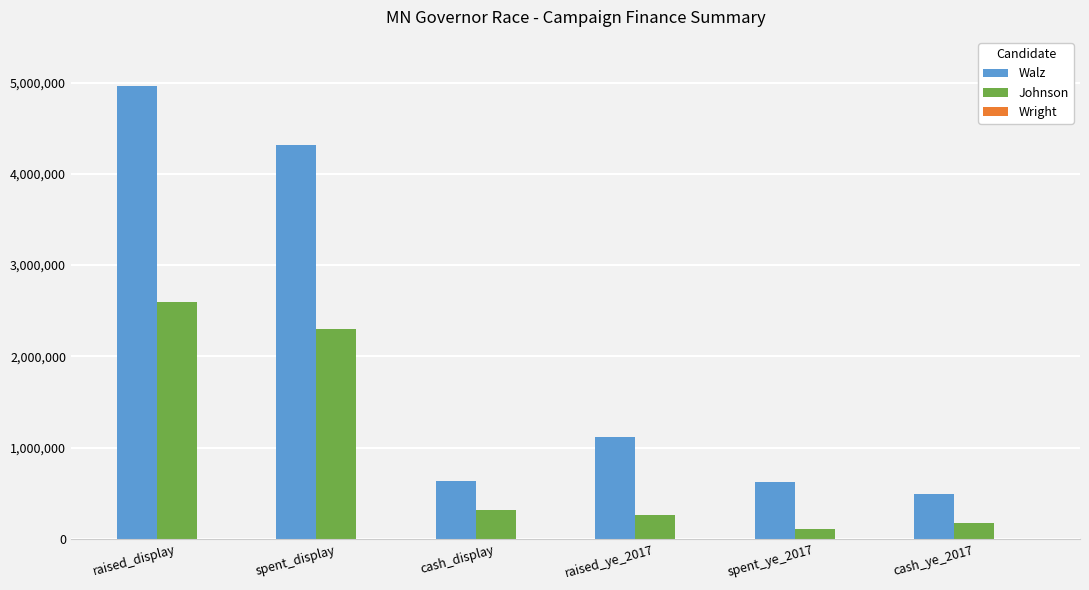

The Johnson series shows 320623 at cash_display. True or false?

True